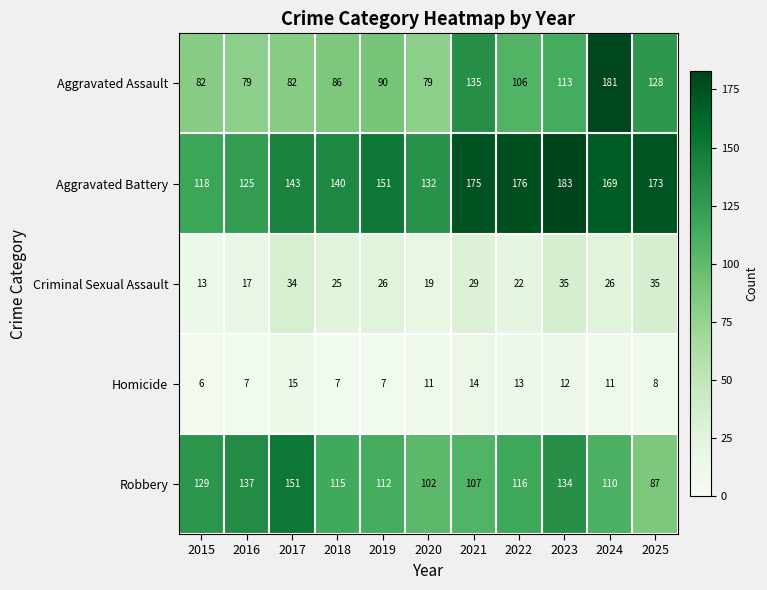

How many categories are shown in the chart?

11